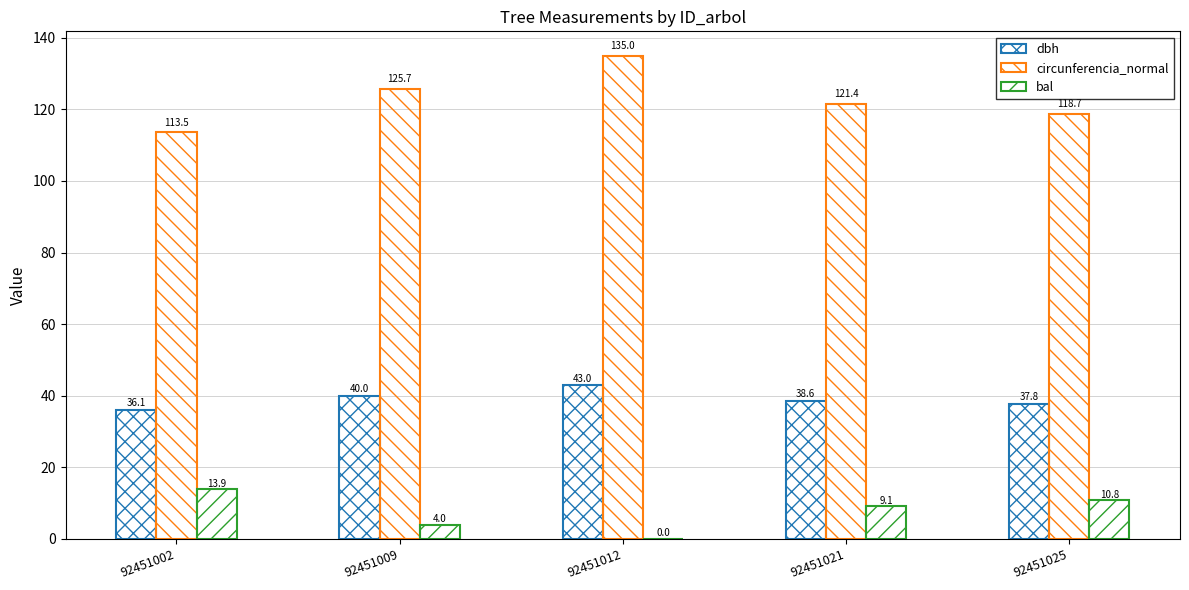

What is the total value across all series at 92451021?

169.2